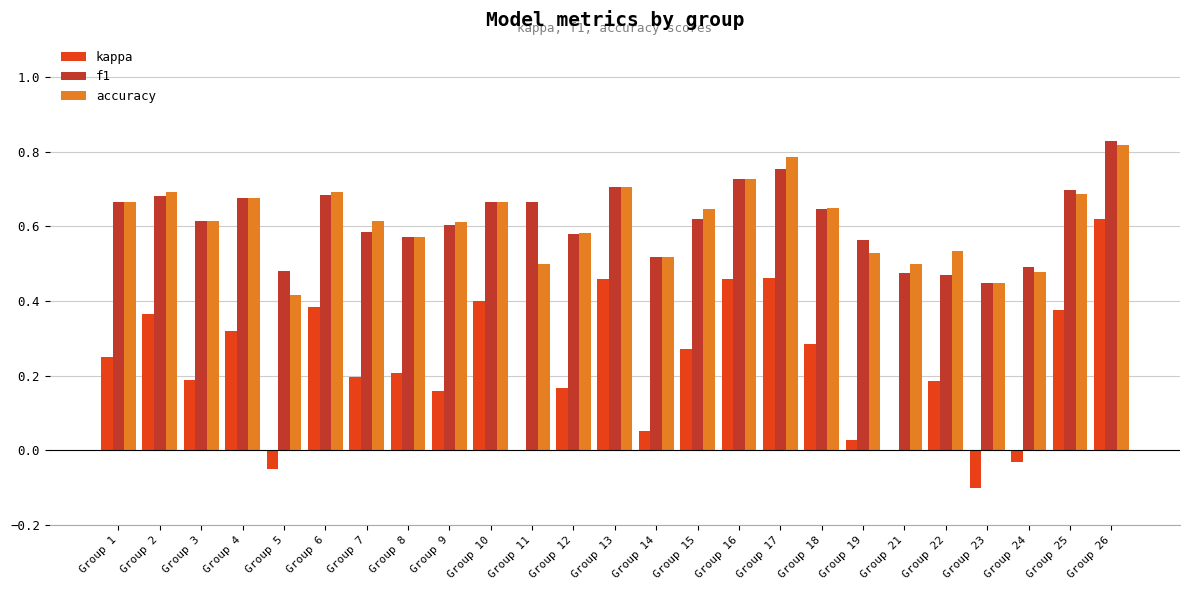

Between Group 7 and Group 15, which series saw the biggest shift?

kappa